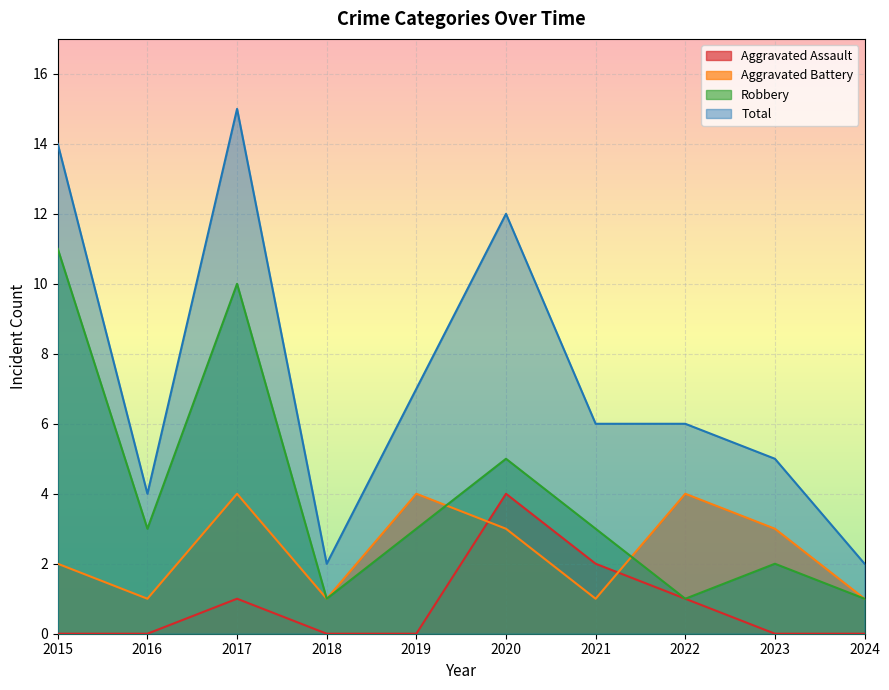

How many interior local valleys does the Total series have?

2